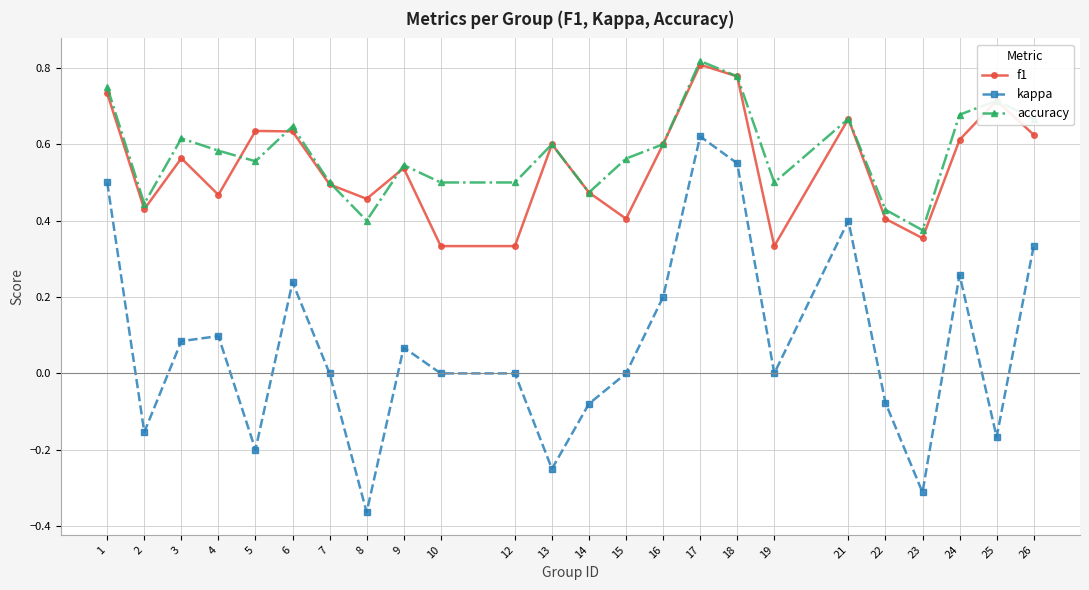

Which series has the largest range (max minus min)?

kappa